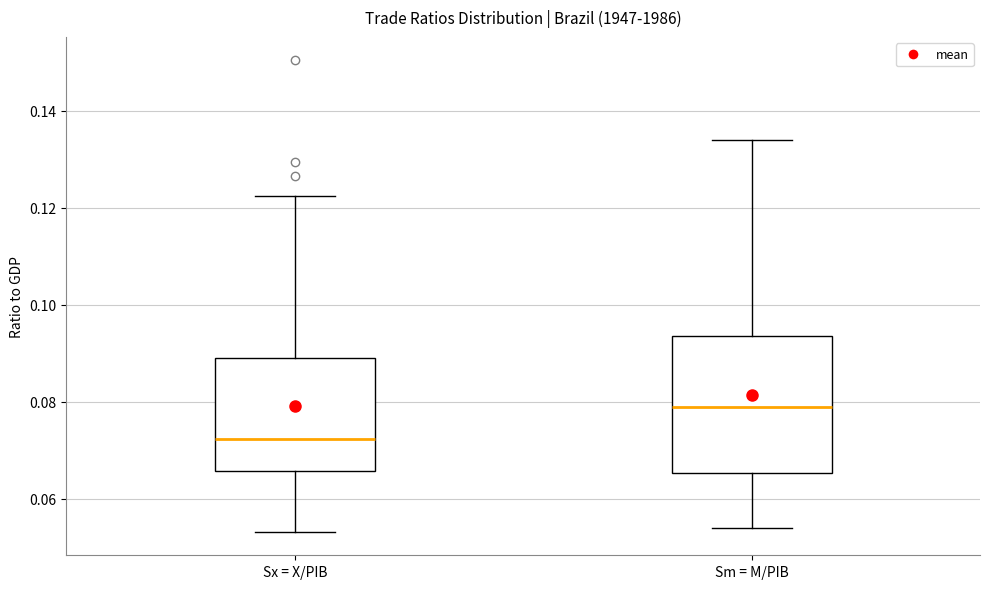

Which box is the tallest, from its lower edge to its upper edge?

Sm = M/PIB